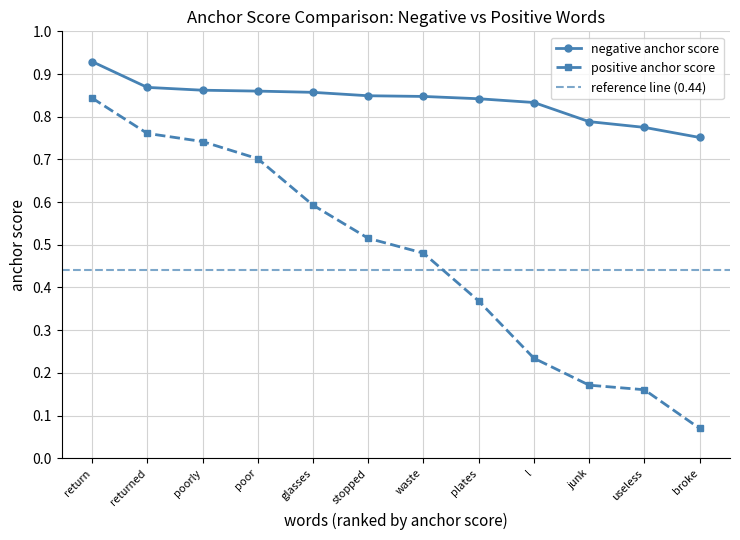

At which category is the sum across all series the highest?

return